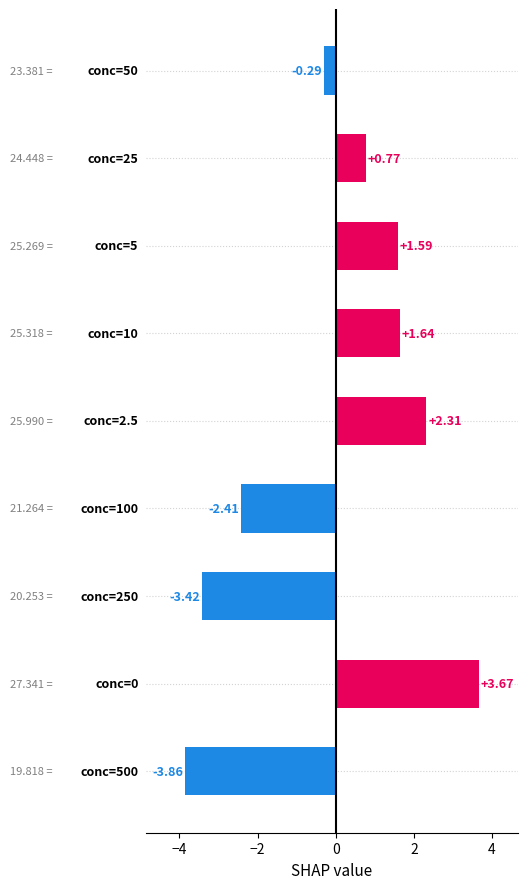

What is the difference between the maximum and minimum values?

7.5